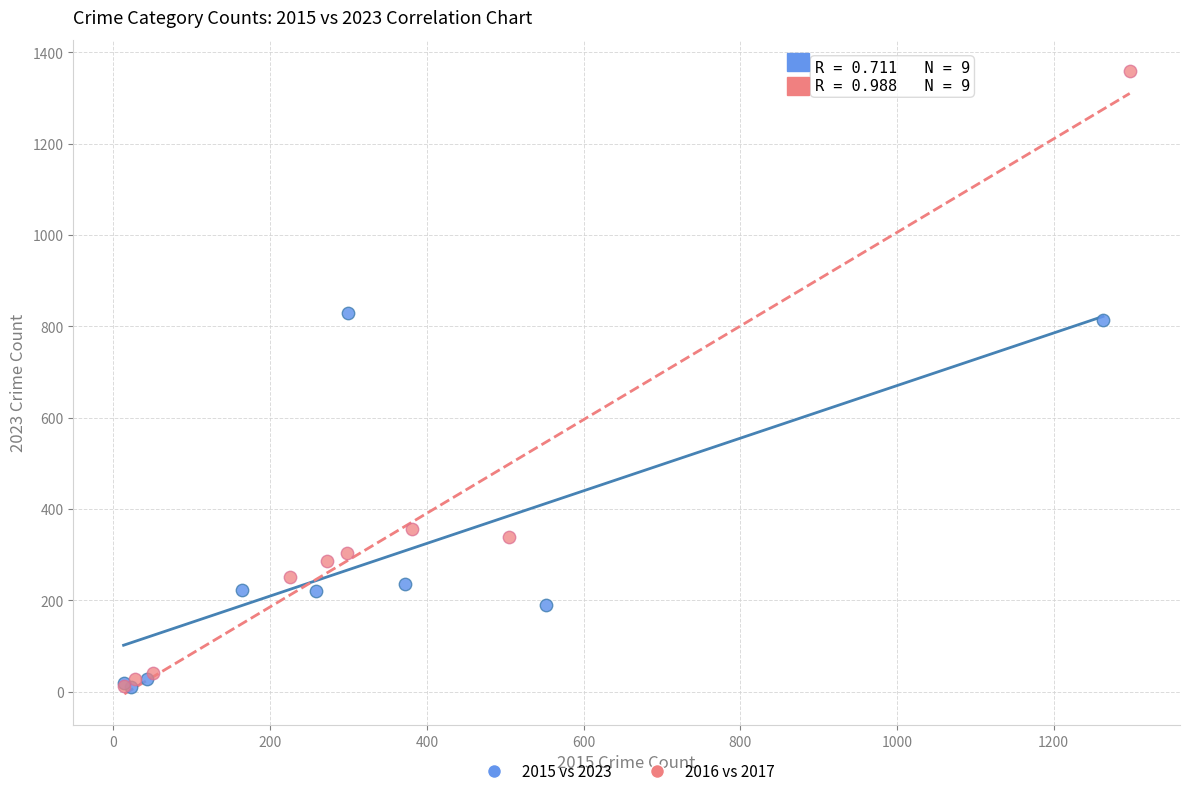

Which series has the widest spread of Y values?

2016 vs 2017